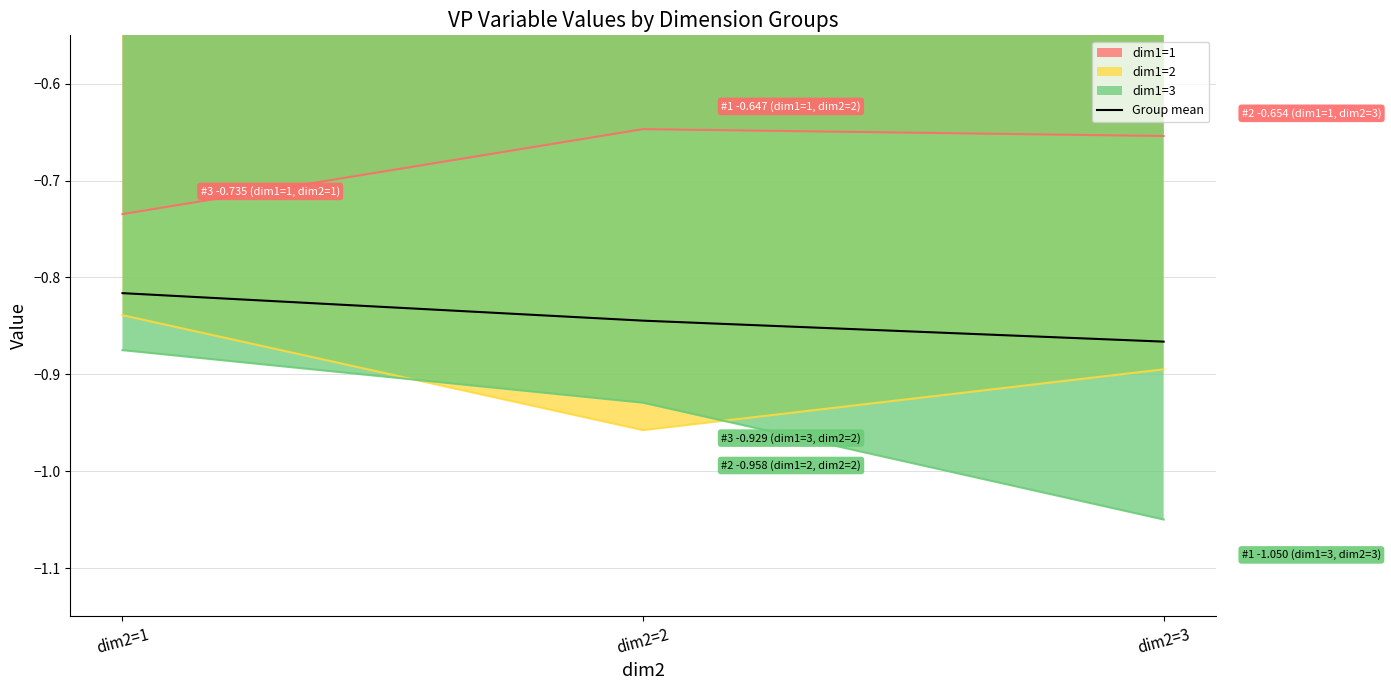

What is the difference between the maximum and minimum values?

0.1